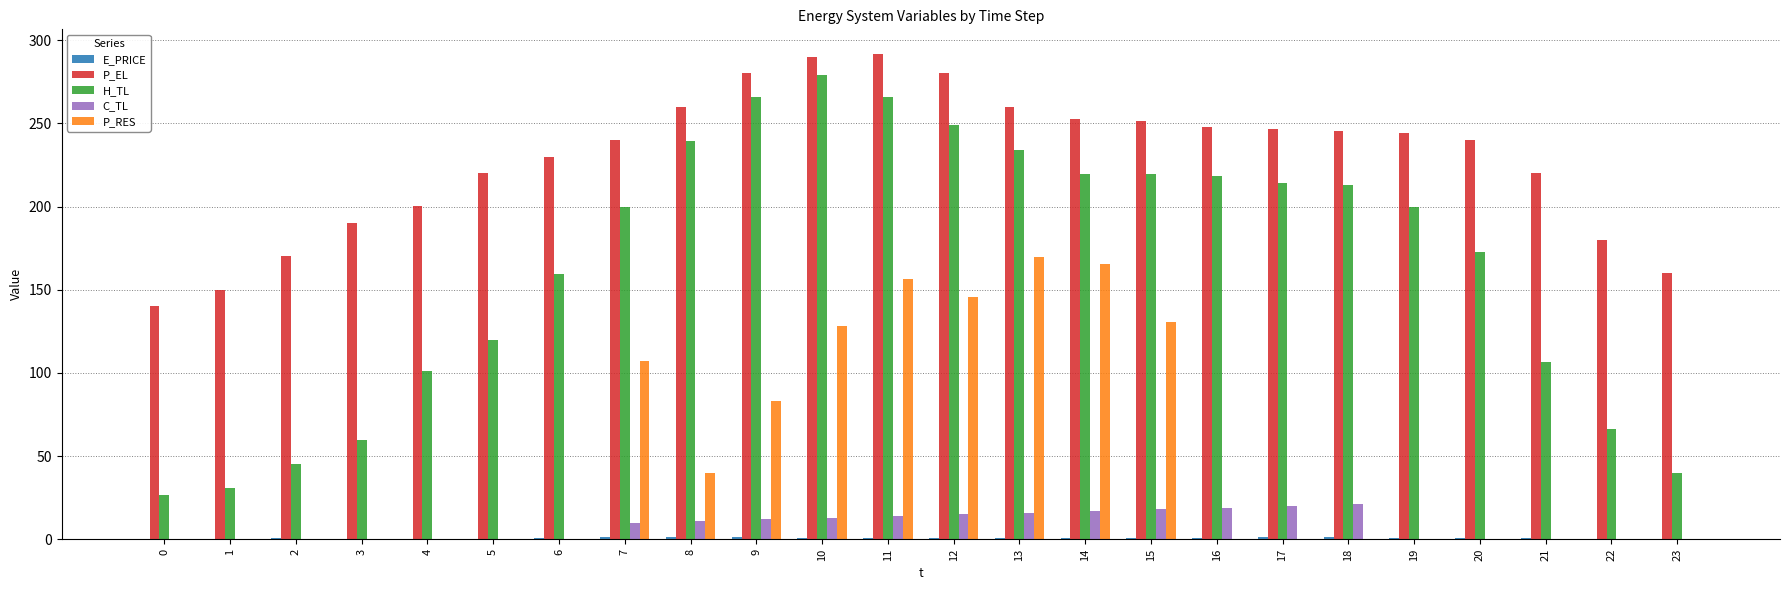

Is the value of P_EL at 23 greater than the value of C_TL at 1?

Yes